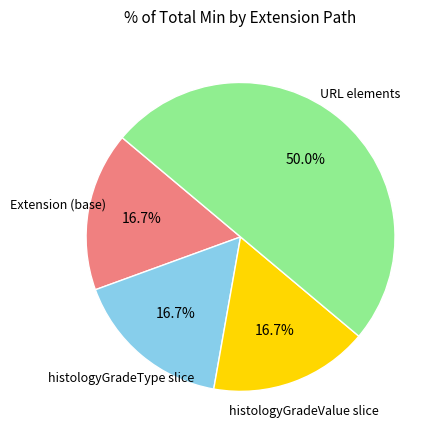

Count the number of slices in the pie.

4